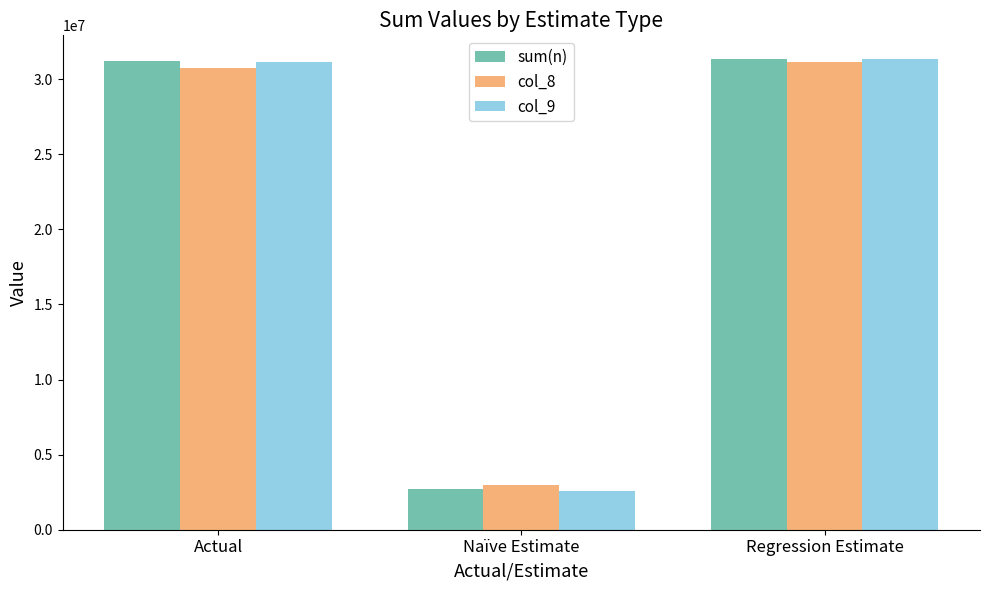

What is the sum of all sum(n) values?

65181300